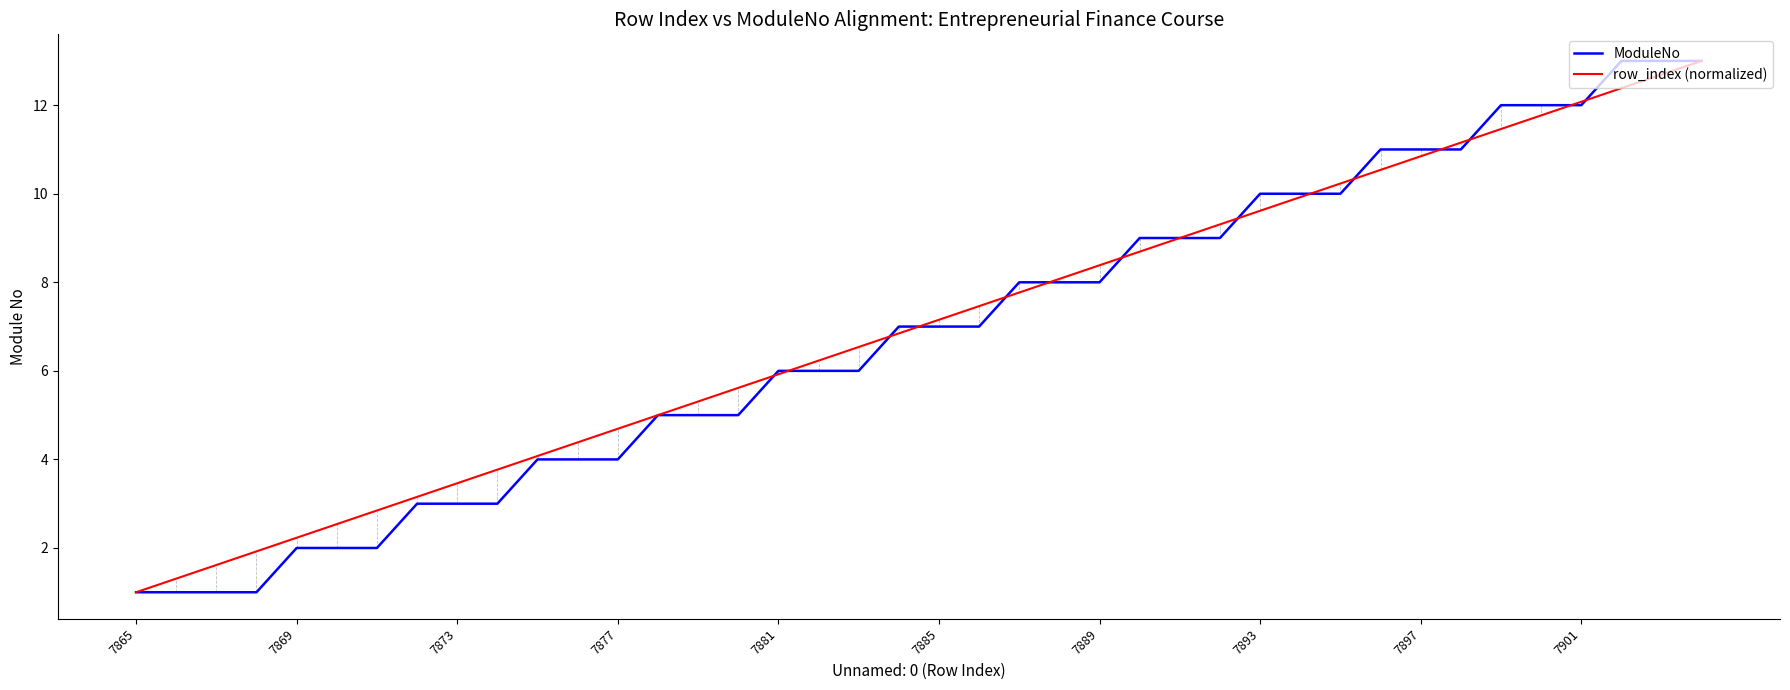

What is the lowest value of the ModuleNo series?

1.0